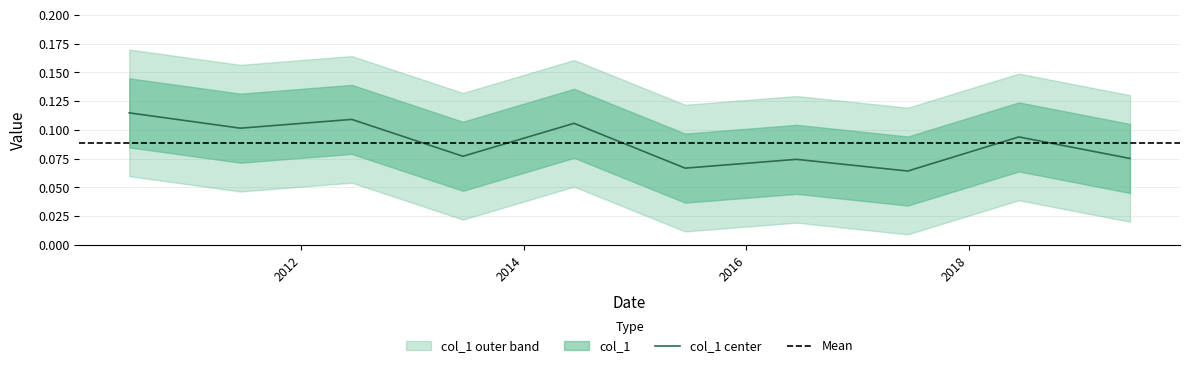

What is the minimum value shown in the chart?

0.1